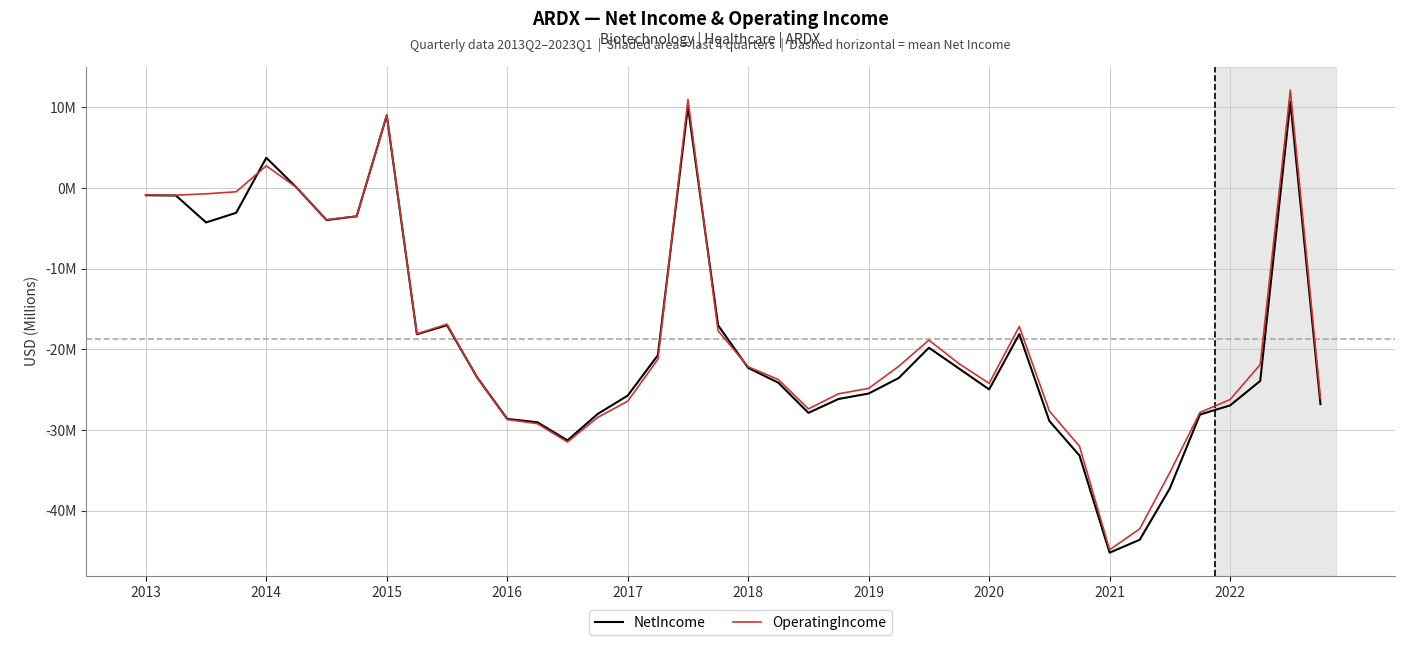

What is the highest value of the NetIncome series?

10.7